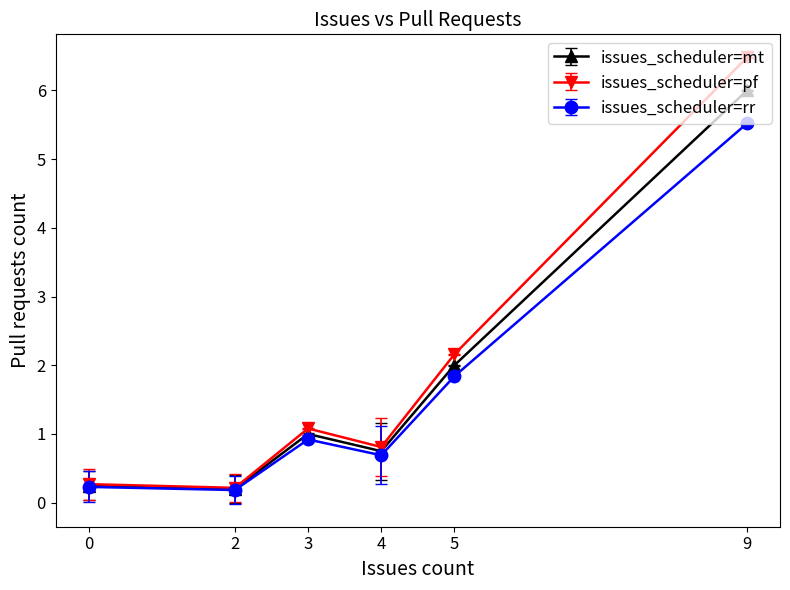

Is this an area chart (filled region under the line)?

No